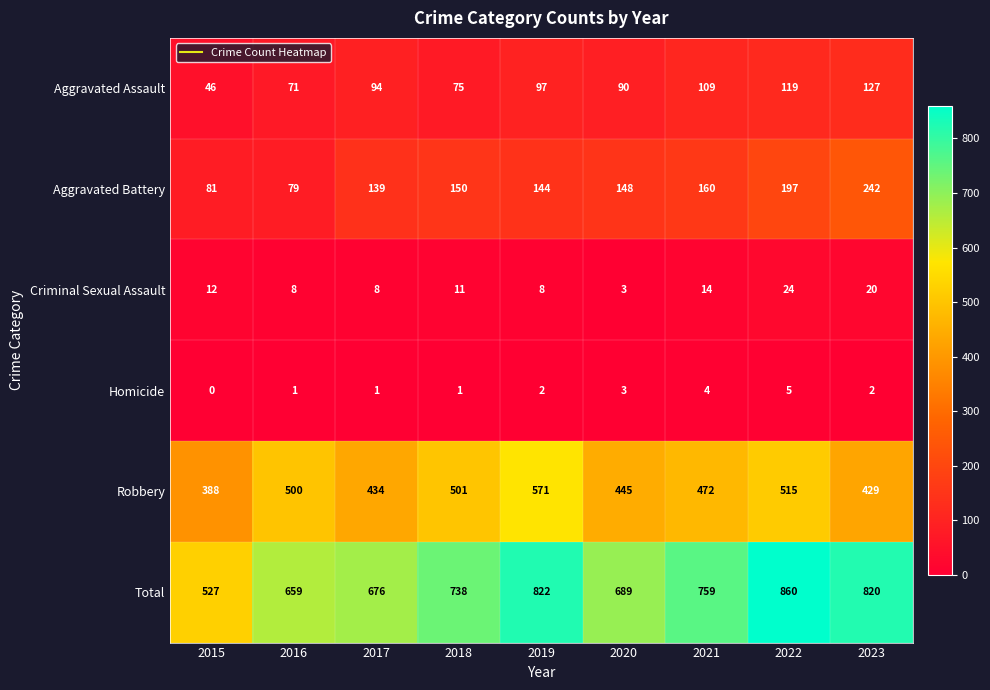

Between 2017 and 2018, which series saw the biggest shift?

Robbery